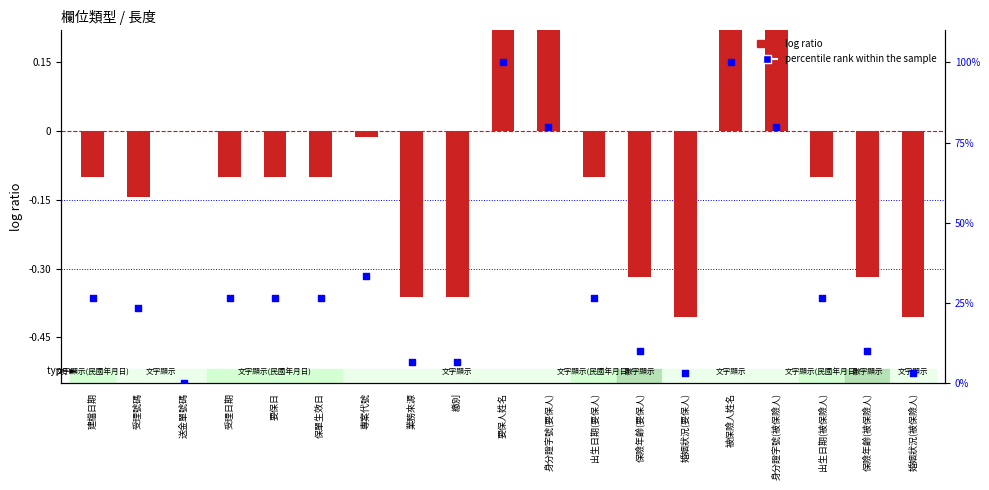

At how many categories does at least one series exceed 92?

2